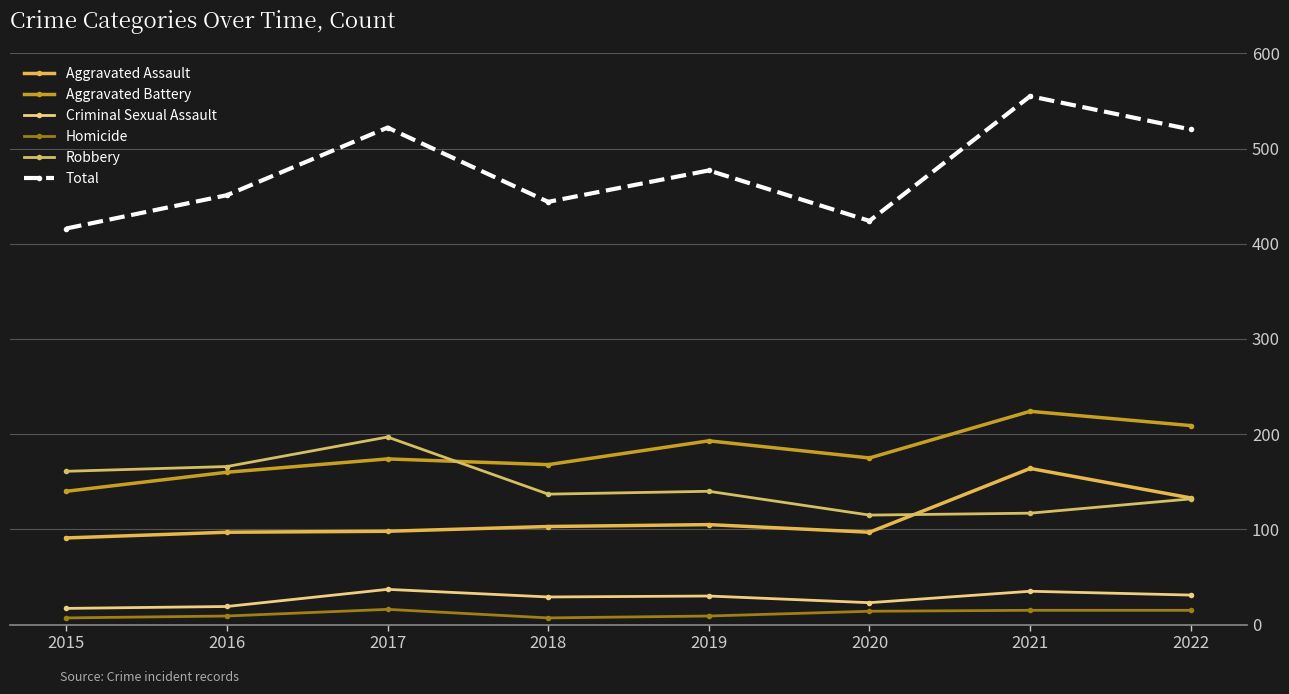

In Criminal Sexual Assault, how many points are lower than both neighbors (excluding endpoints)?

2